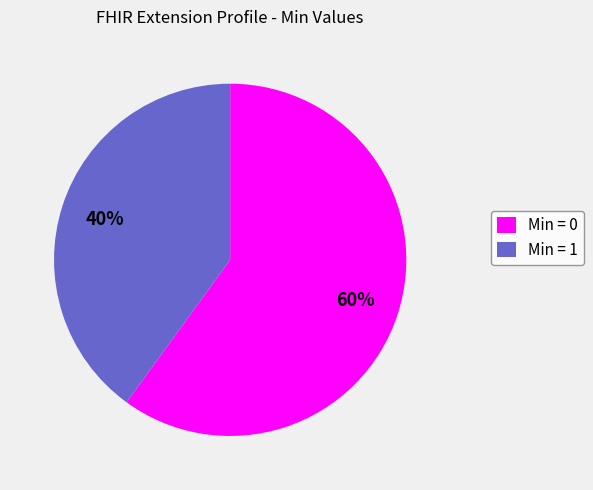

The Min = 0 slice represents 60% of the pie. True or false?

True